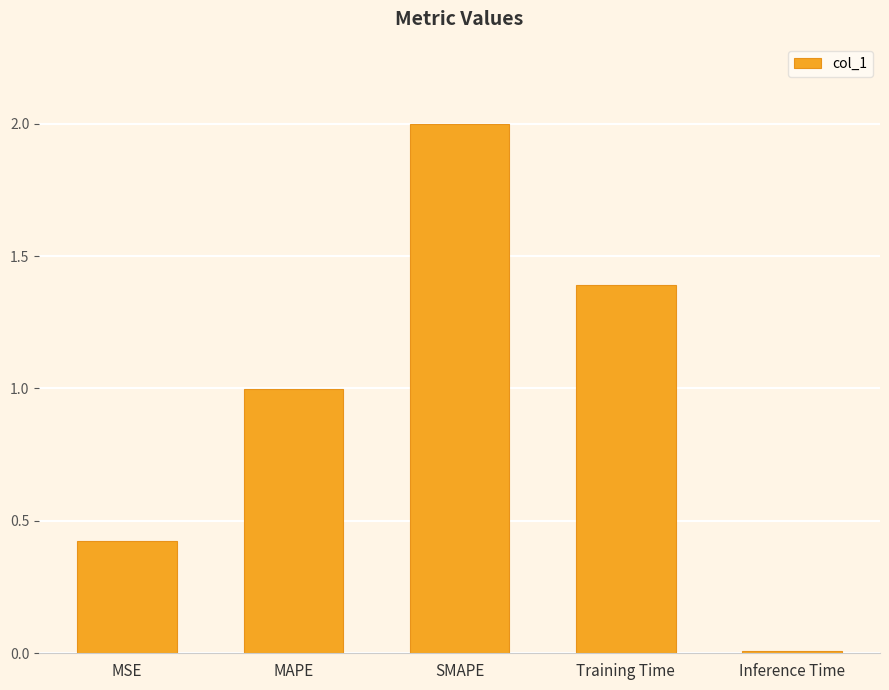

Is it true that the value at MAPE is 1.0?

True